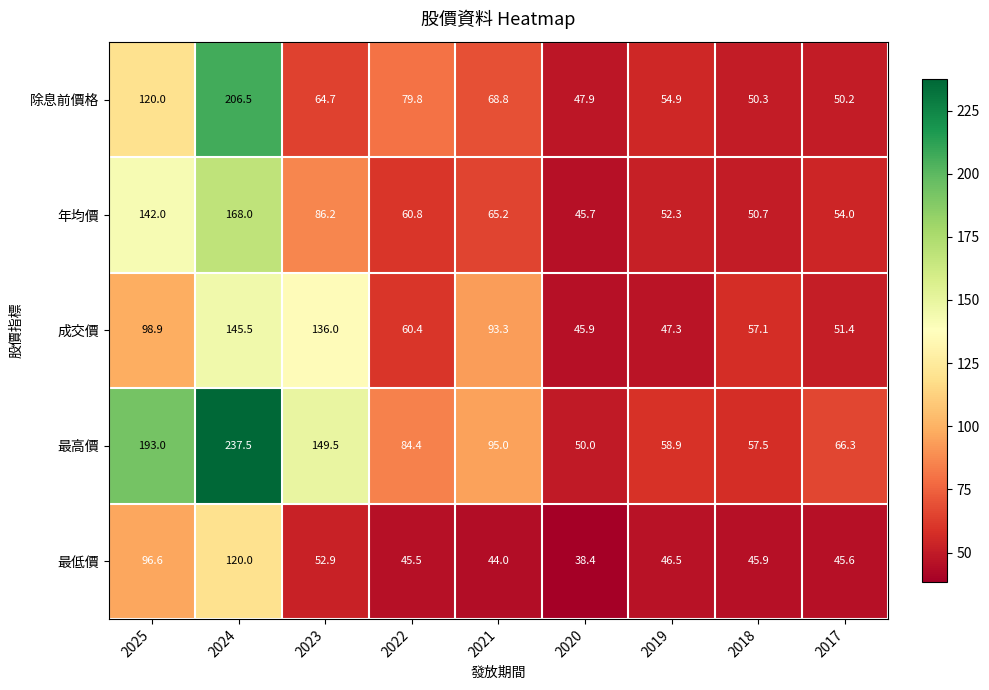

Which series has the largest range (max minus min)?

最高價